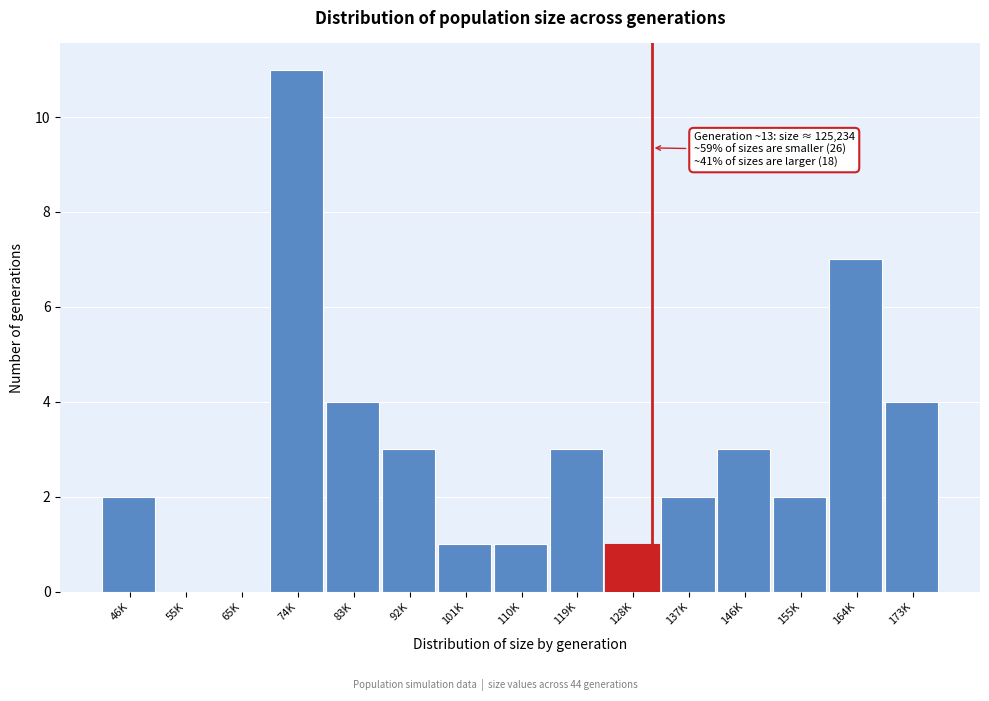

Reading left to right, extract all data points from this chart.

46K=2	55K=0	65K=0	74K=11	83K=4	92K=3	101K=1	110K=1	119K=3	128K=1	137K=2	146K=3	155K=2	164K=7	173K=4